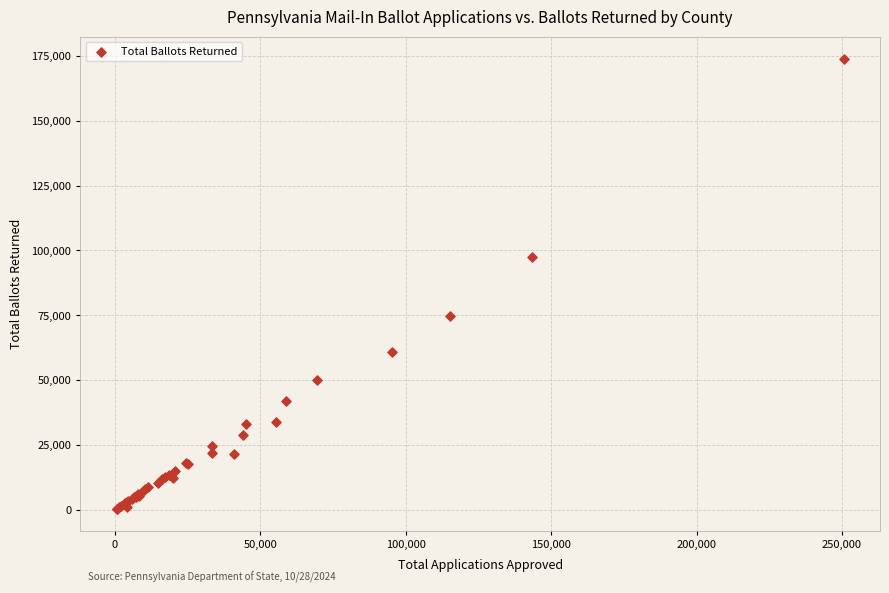

What Y value in the scatter plot is closest to 87135?

97545